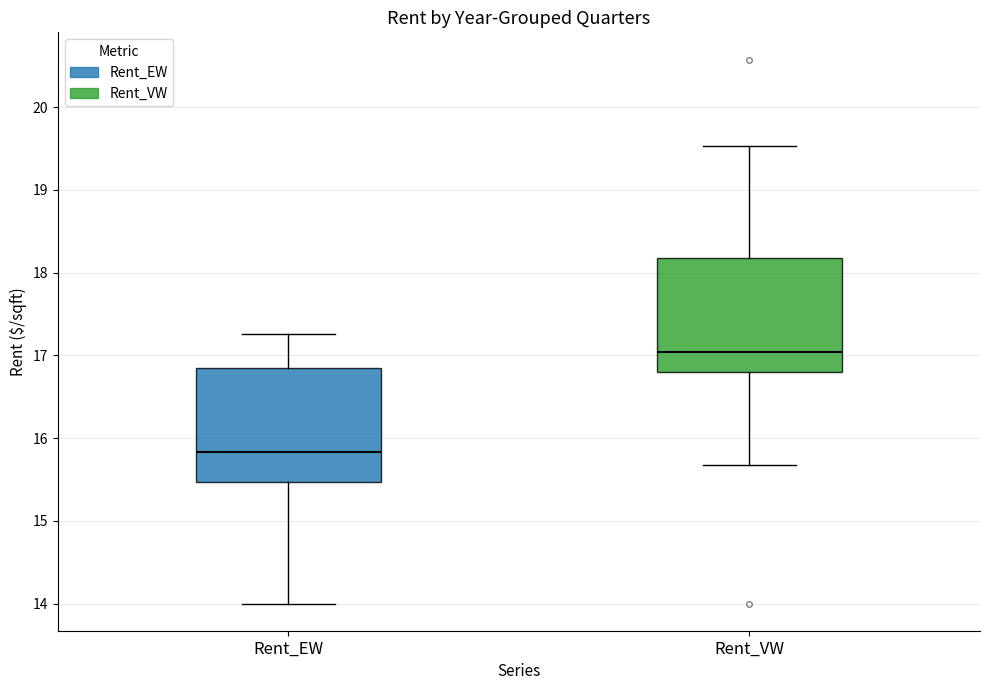

Reading left to right, read every box against the y-axis: the position of its median line, the range the box covers, and the ends of its whiskers. The values are not printed on the chart, so give them approximately, as read against the axis.

Rent_EW: median 15.8, box 15.5 to 16.8, whiskers 14.0 to 17.3
Rent_VW: median 17.0, box 16.8 to 18.2, whiskers 15.7 to 19.5